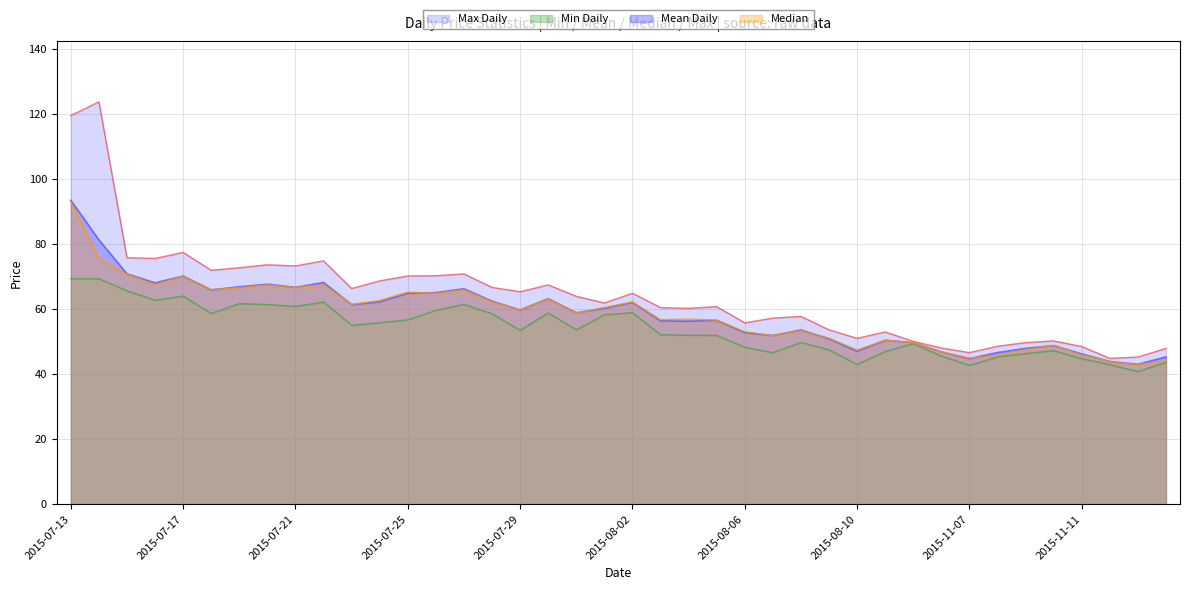

Is the value of Min Daily at 2015-07-30 greater than the value of Mean Daily at 2015-11-07?

Yes